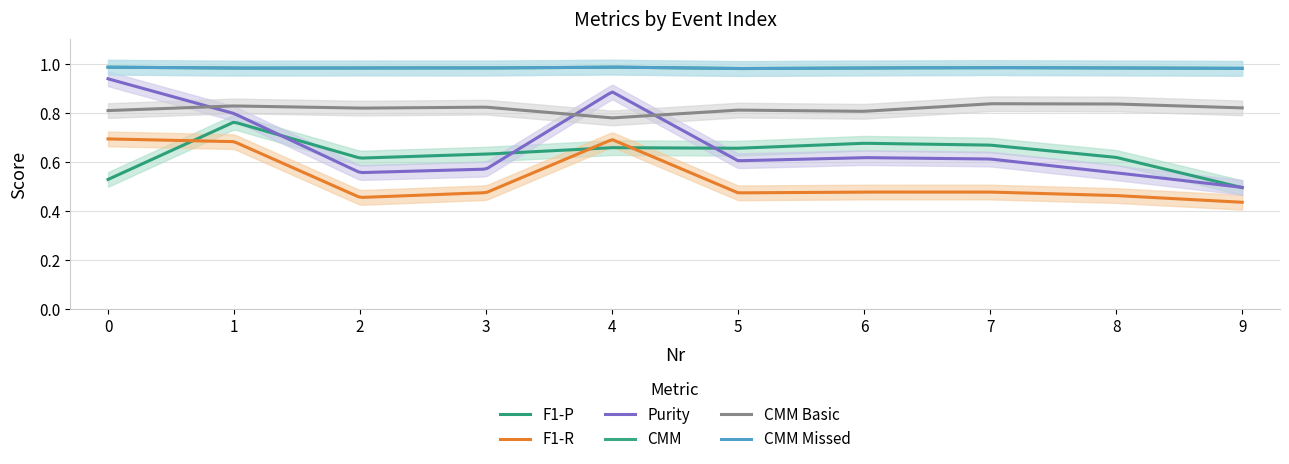

Which series has the widest spread of values?

Purity